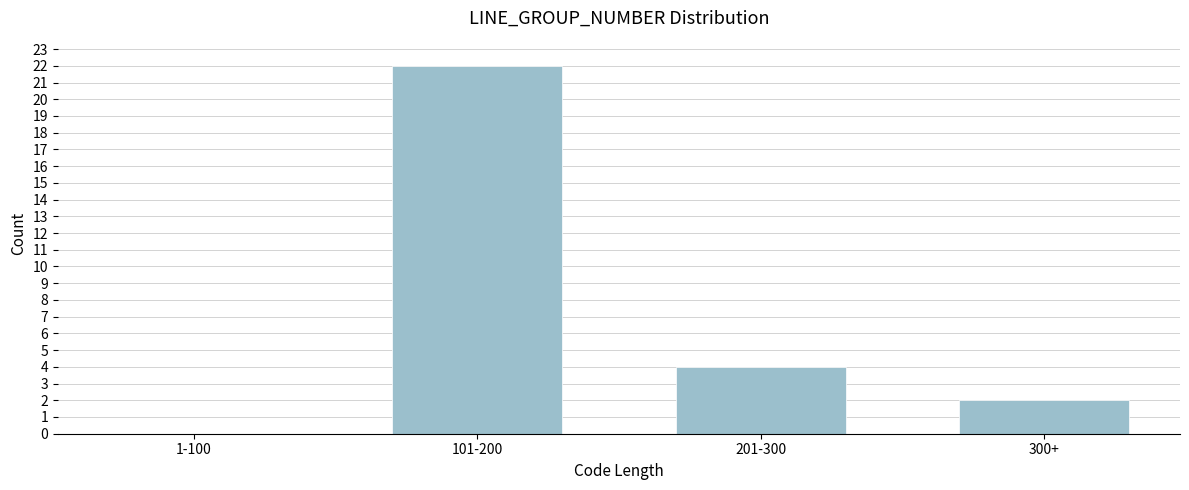

Reading right to left, extract all data points from this chart.

300+=2	201-300=4	101-200=22	1-100=0